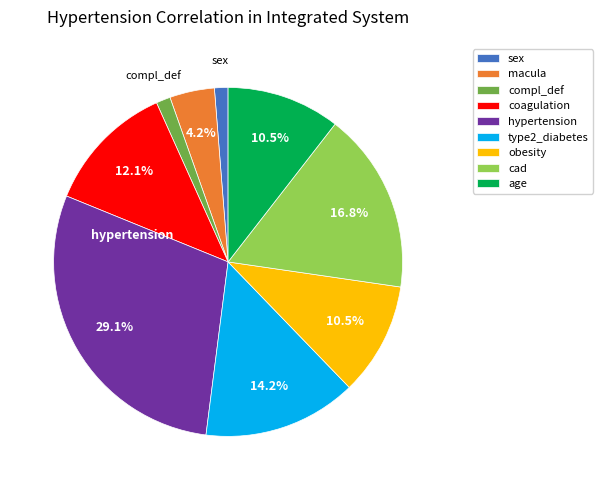

Which slice is the largest?

hypertension